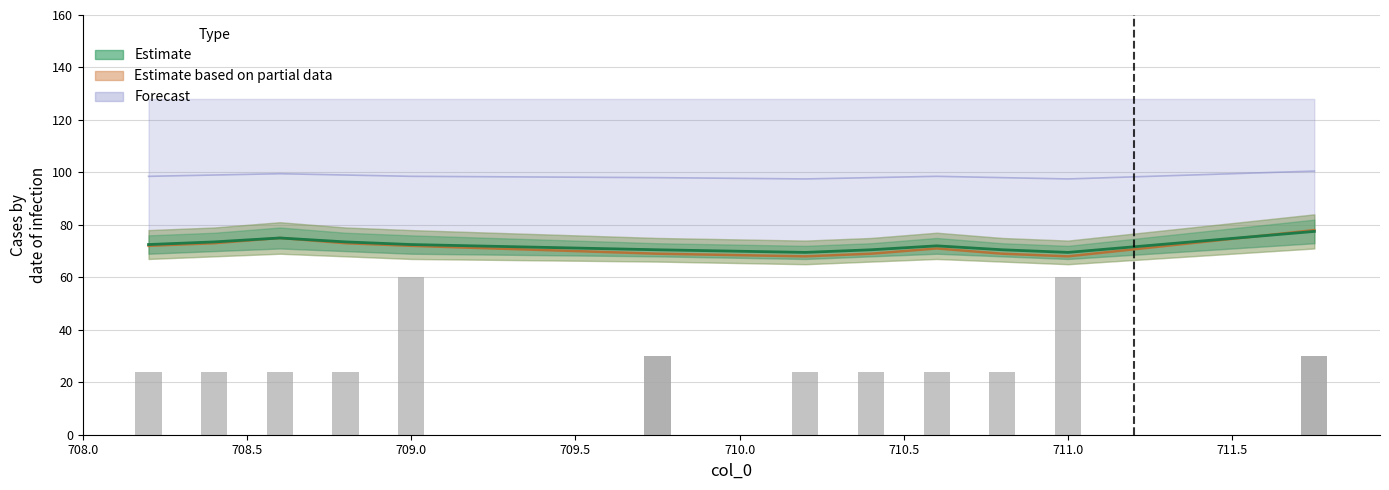

At which label does col_2 first exceed 98?

708.2